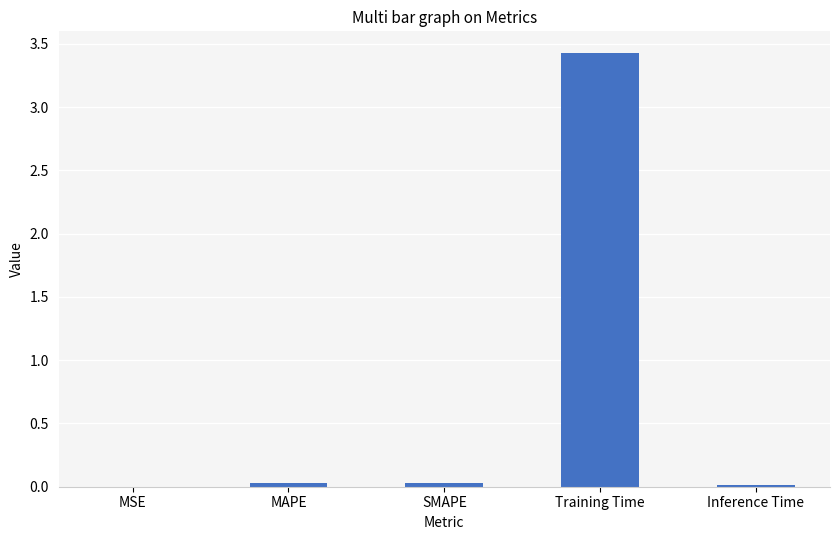

Which category has the highest value across all series?

Training Time